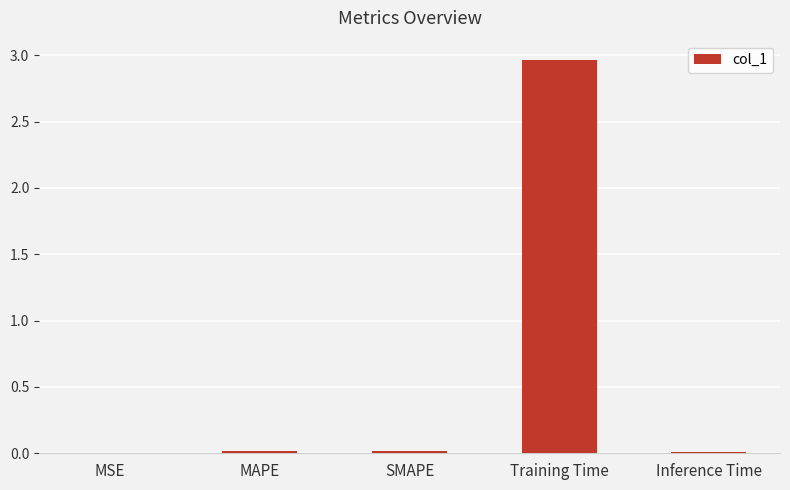

True or false: the data shows 0.0 at MAPE.

True